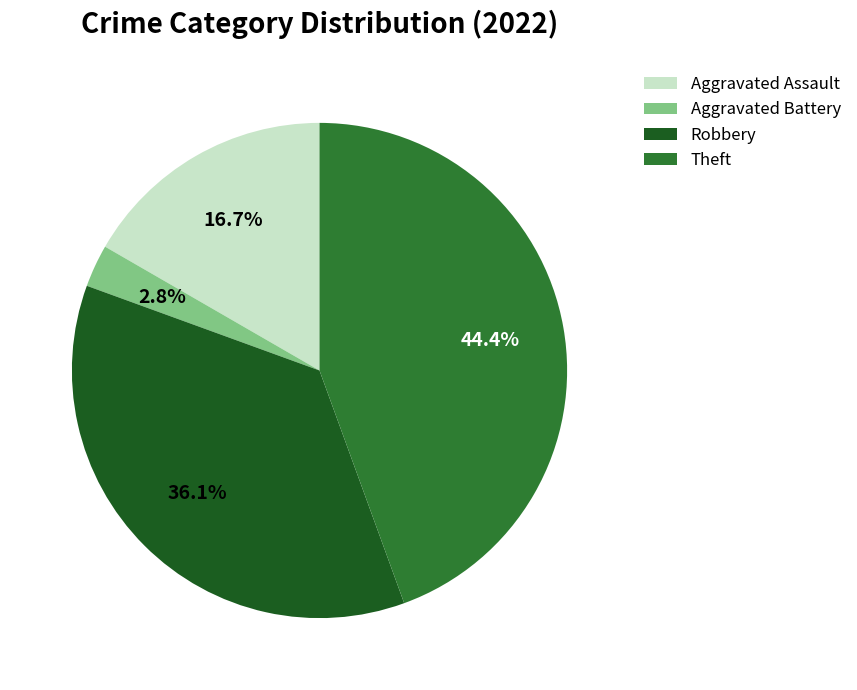

Is there a majority slice in this chart?

No